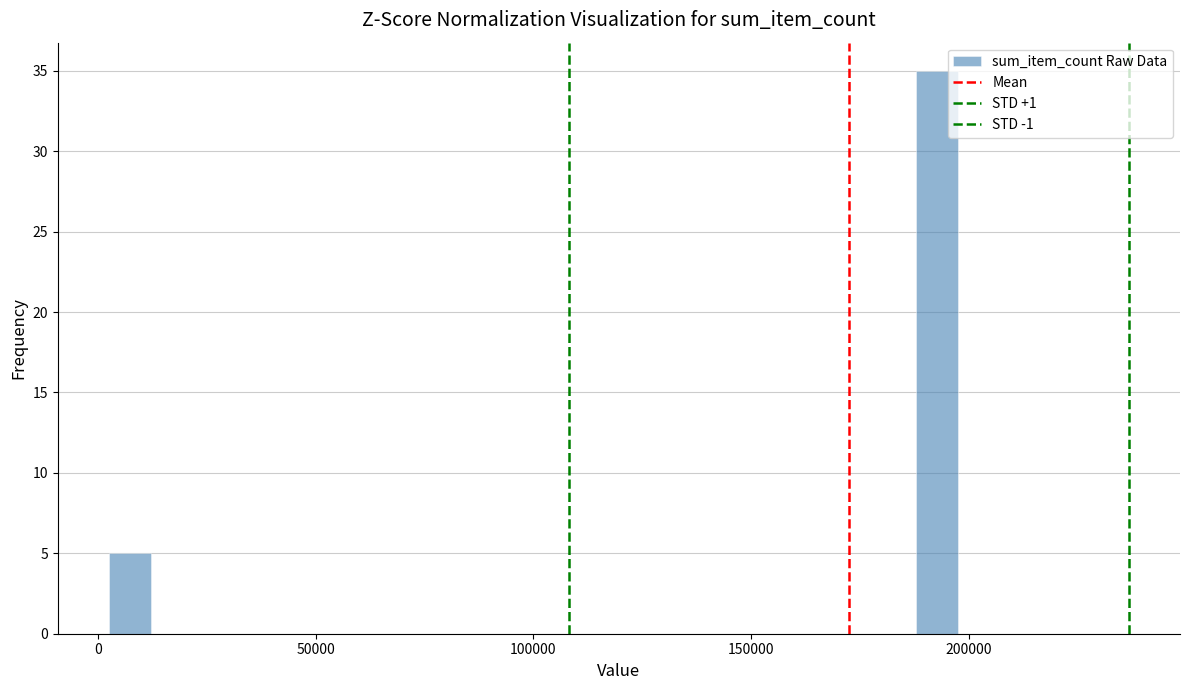

Read against the x-axis, roughly where is the centre of the tallest bar?

195000